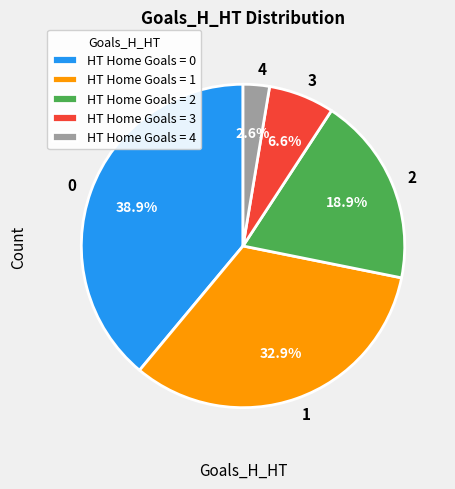

Is the sum of 1 and 3 greater than half?

No